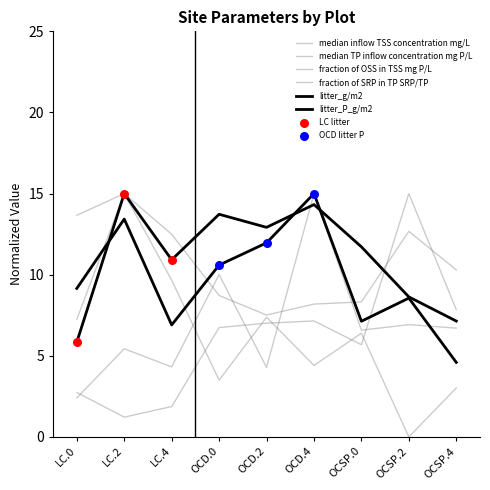

Is this an area chart (filled region under the line)?

No